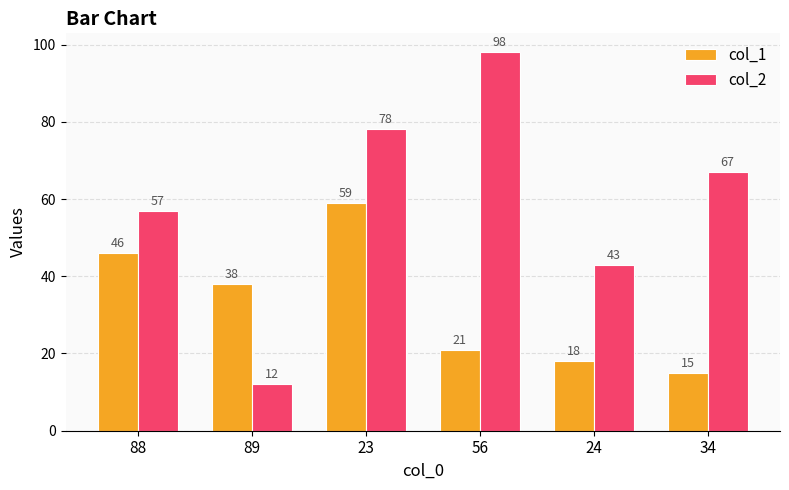

Reading left to right, extract all data points from this chart.

col_1: 88=46	89=38	23=59	56=21	24=18	34=15
col_2: 88=57	89=12	23=78	56=98	24=43	34=67